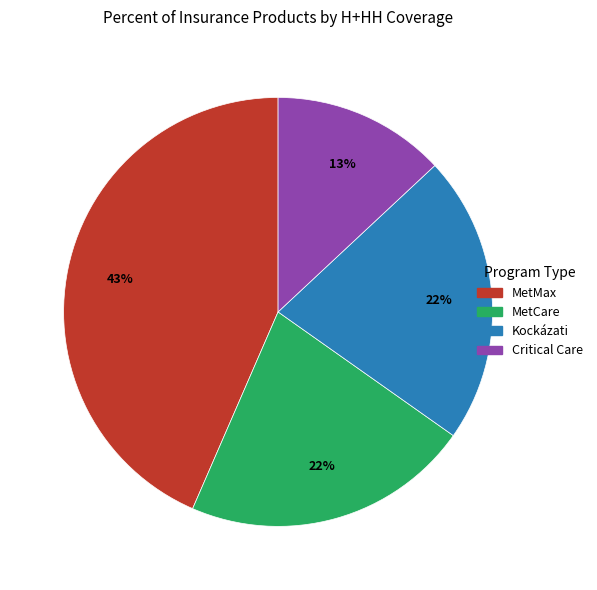

True or false: MetMax accounts for 43% of the total.

True